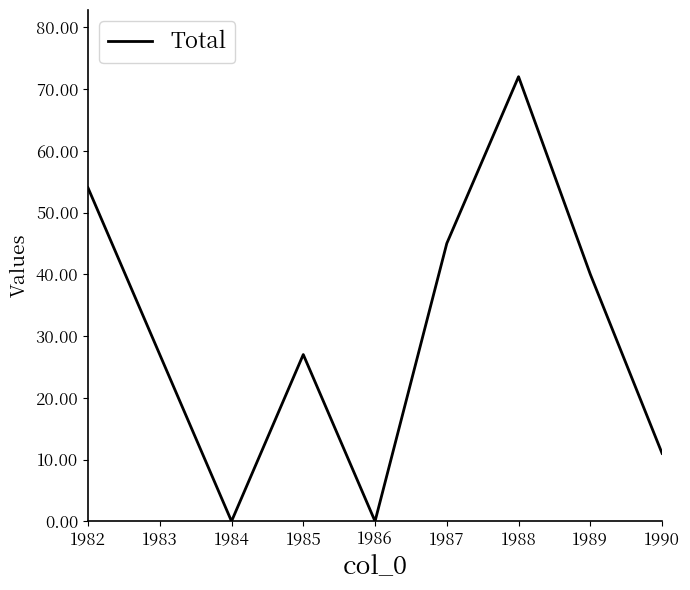

What is the greatest value displayed?

72